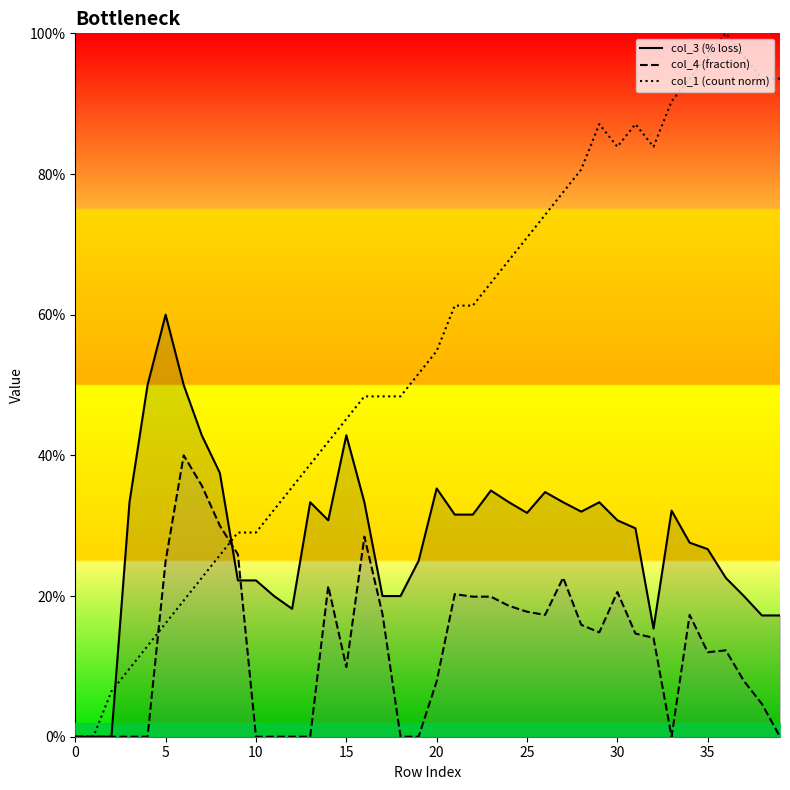

What is the maximum value for col_4 (fraction)?

40.0